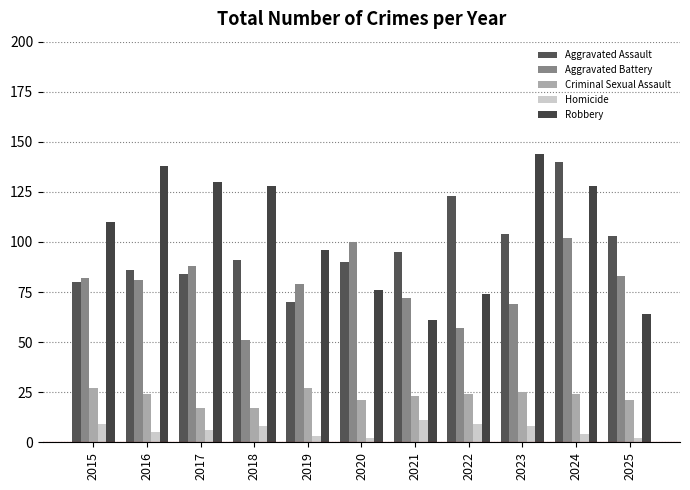

List the series in order of their peak value, highest first.

Robbery, Aggravated Assault, Aggravated Battery, Criminal Sexual Assault, Homicide